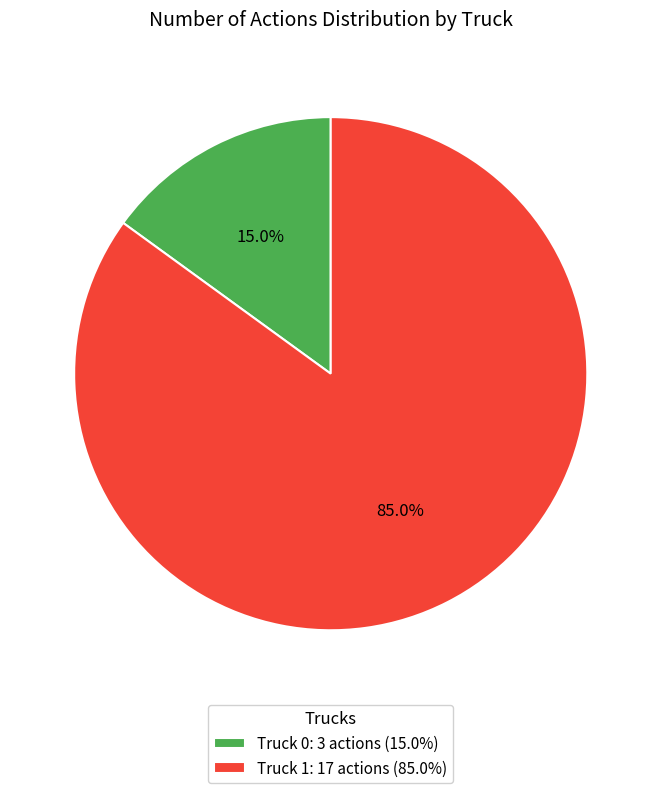

How much of the chart is everything except Truck 1?

15.0%